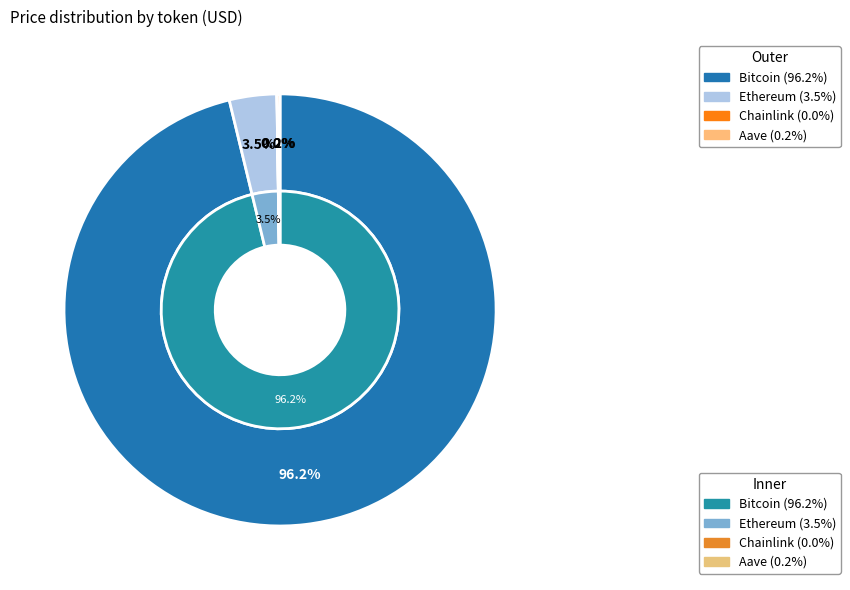

To the nearest percent, what is the difference between the Chainlink and Ethereum slice percentages?

4%